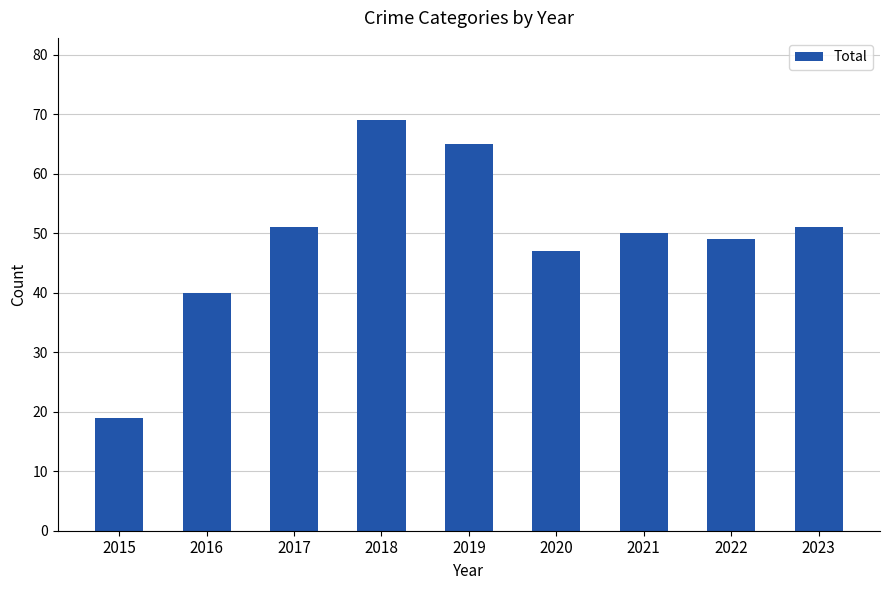

Reading left to right, extract all data points from this chart.

19	40	51	69	65	47	50	49	51